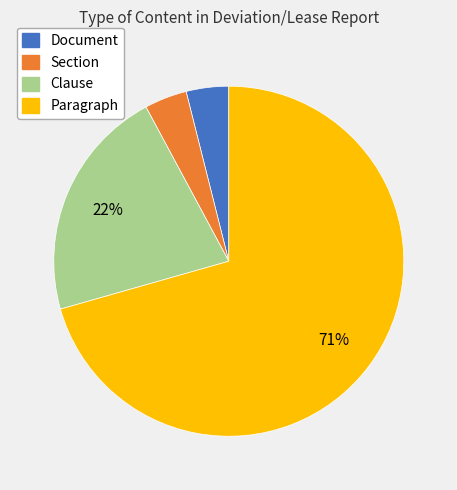

What percentage is the Section slice, to the nearest percent?

4%